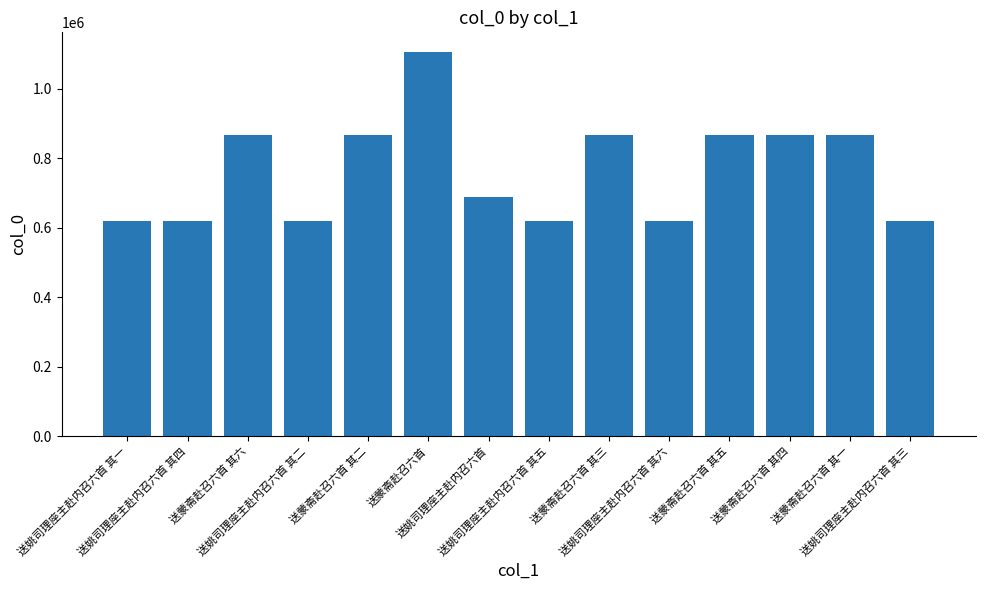

What is the label of the 9th bar from the right?

送蒙斋赴召六首